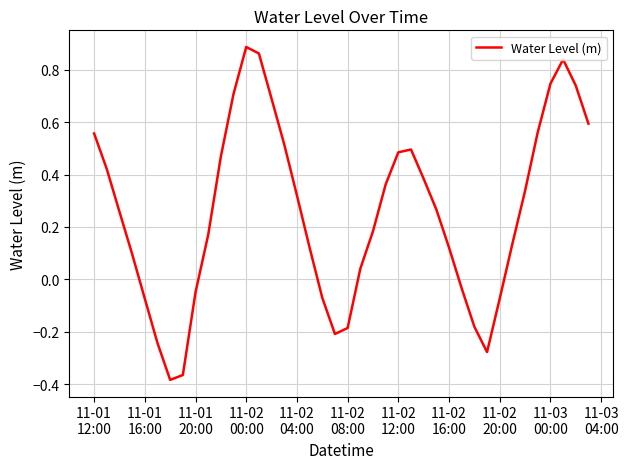

How many values are below zero?

12